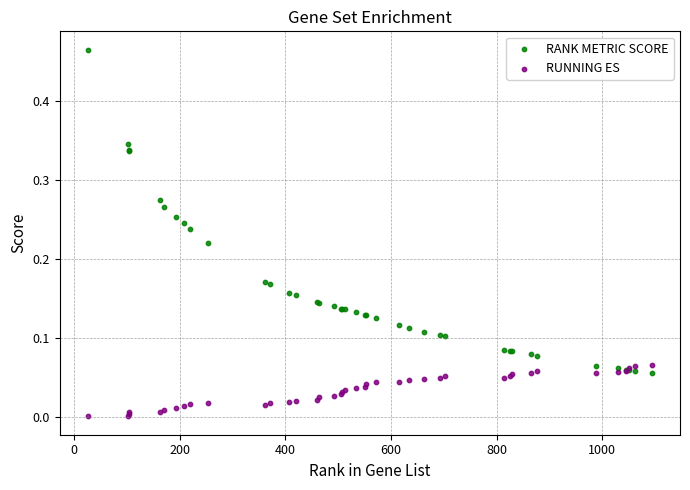

Which series contains the highest Y value?

RANK METRIC SCORE